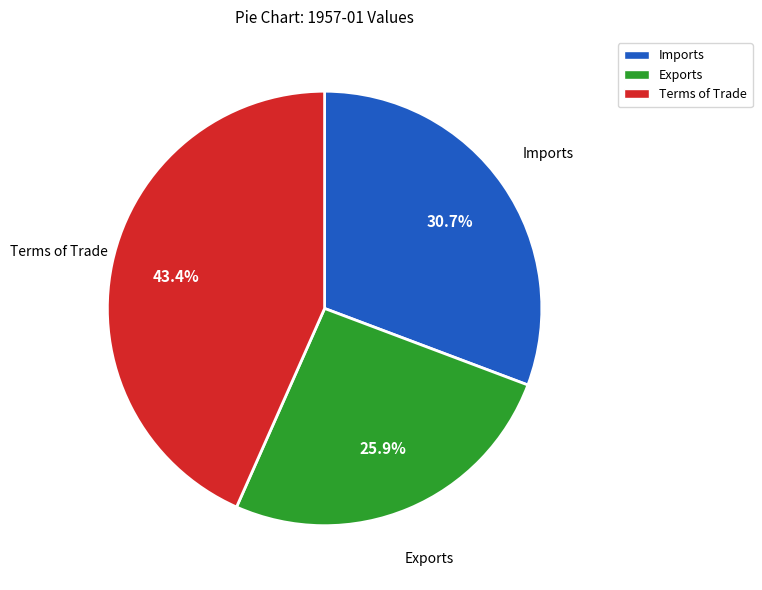

Is there any slice that represents more than half of the pie?

No